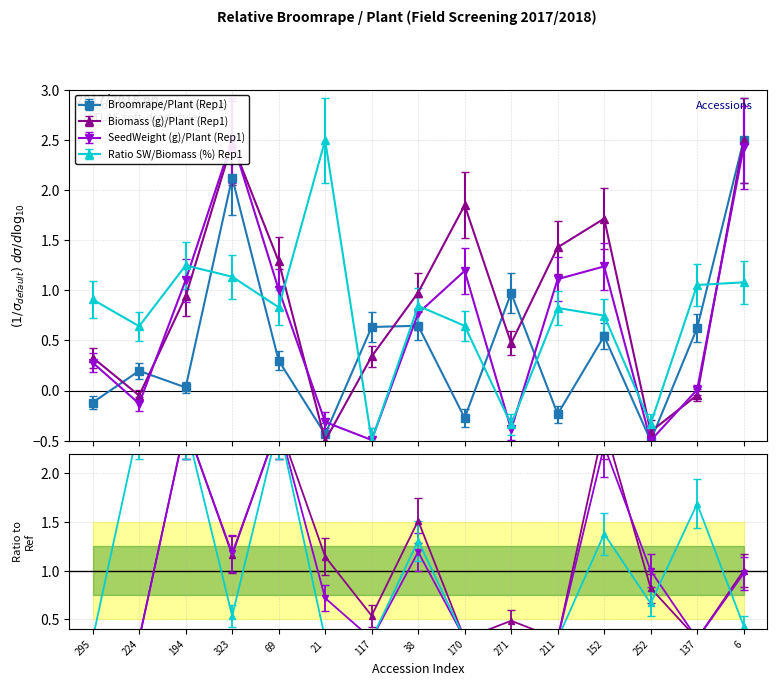

What is the sum of the SeedWeight (g)/Plant (Rep1) values at 38 and 69?

1.8